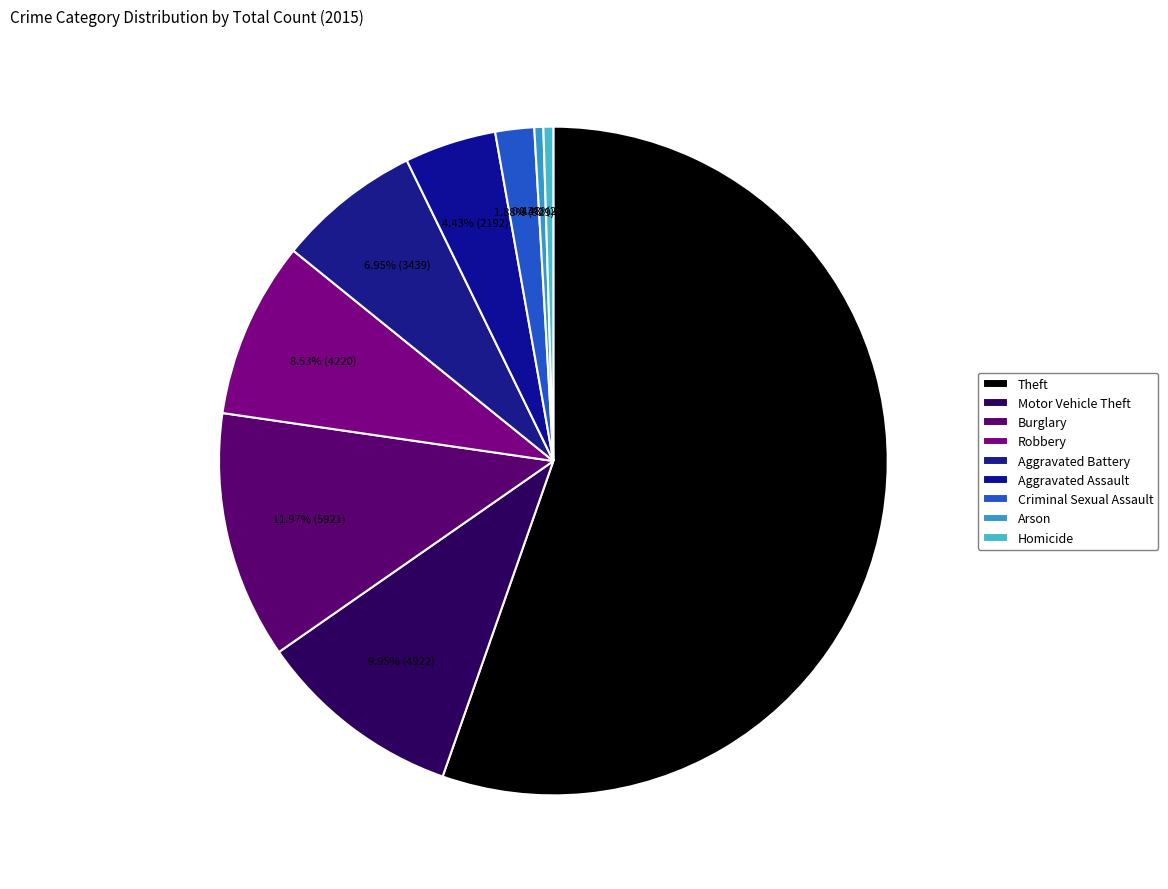

To the nearest percent, what portion does Aggravated Assault represent?

4%